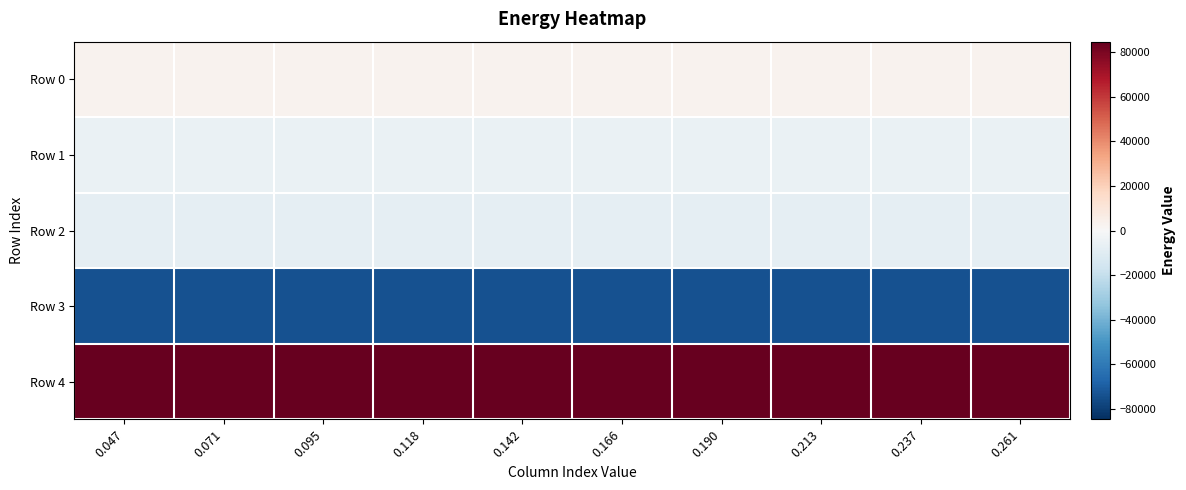

Between 0.047 and 0.261, which is larger?

0.047